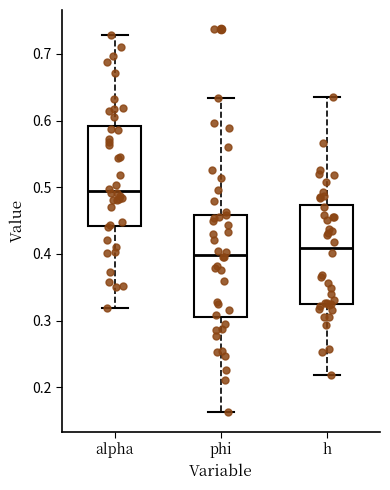

Which box's median line is the highest?

alpha